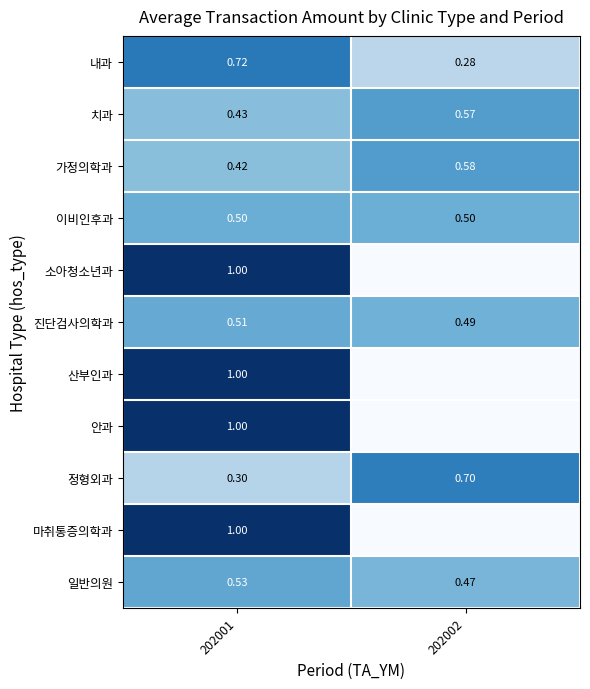

What is the sum of all 치과 values?

1.0